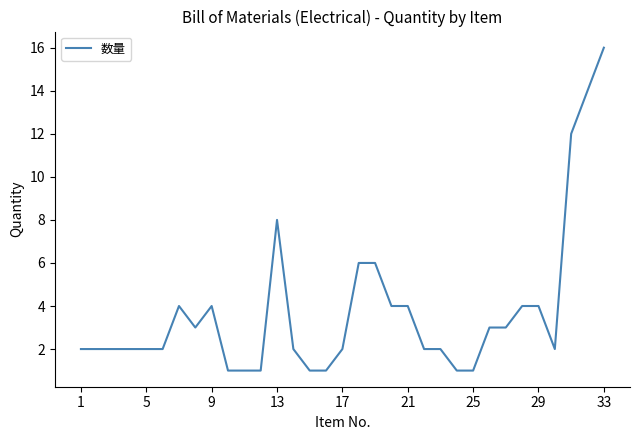

What is the maximum value shown in the chart?

16